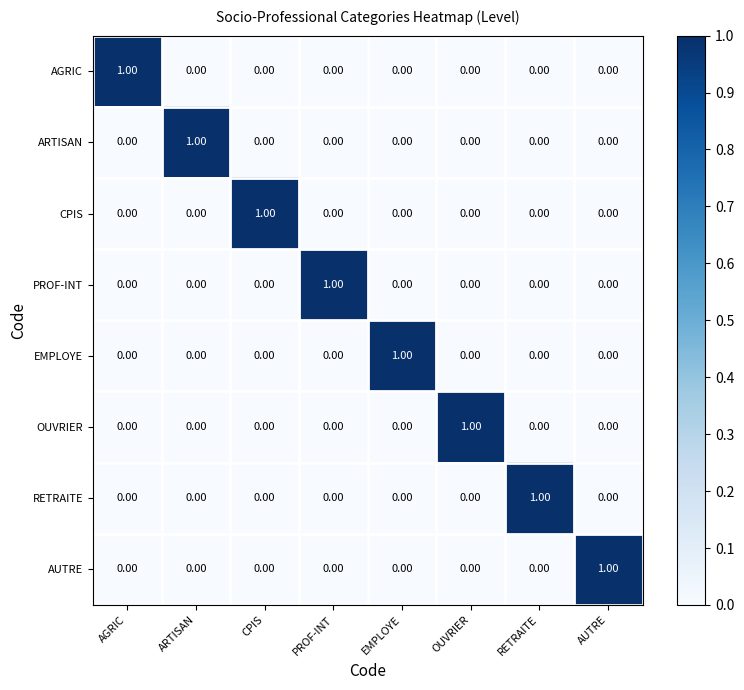

What is the total value across all series at RETRAITE?

1